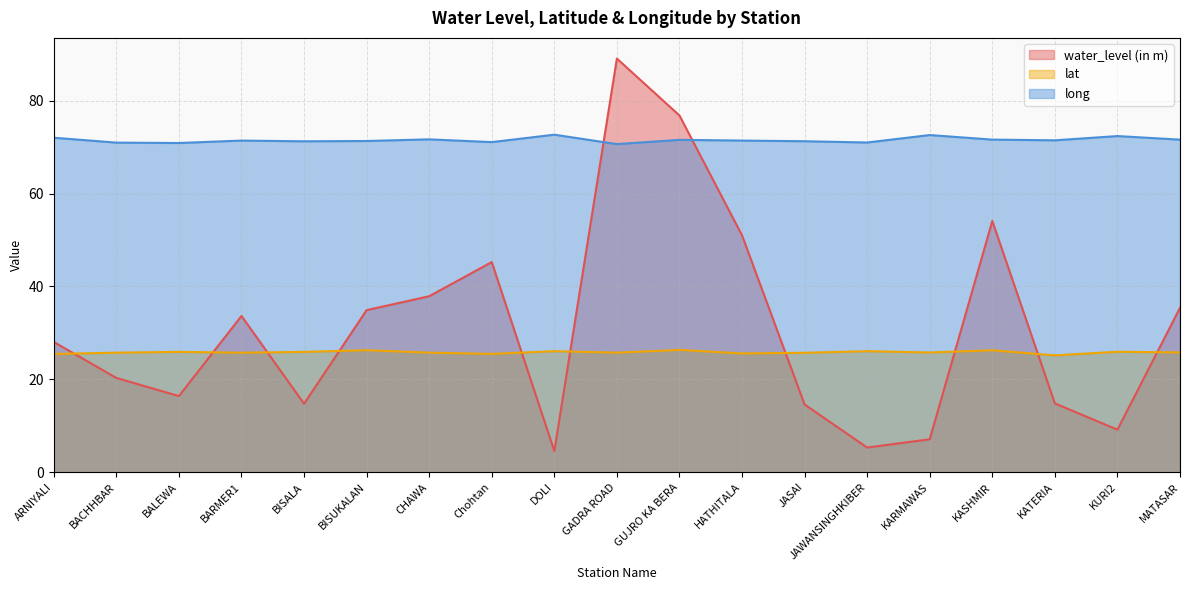

How many times do water_level (in m) and long cross each other?

2